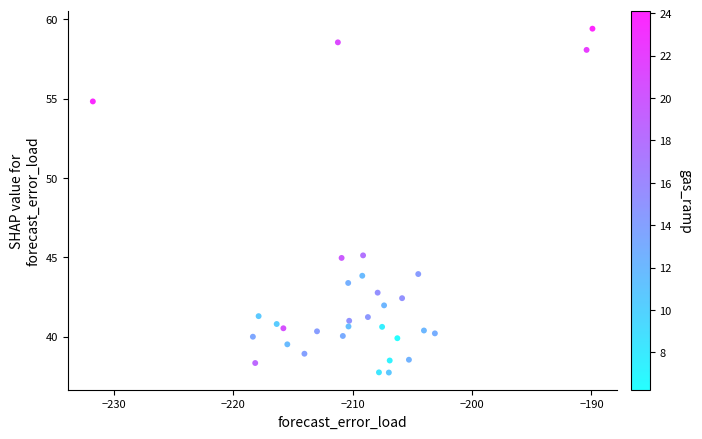

What is the range of Y values (max minus min)?

21.7